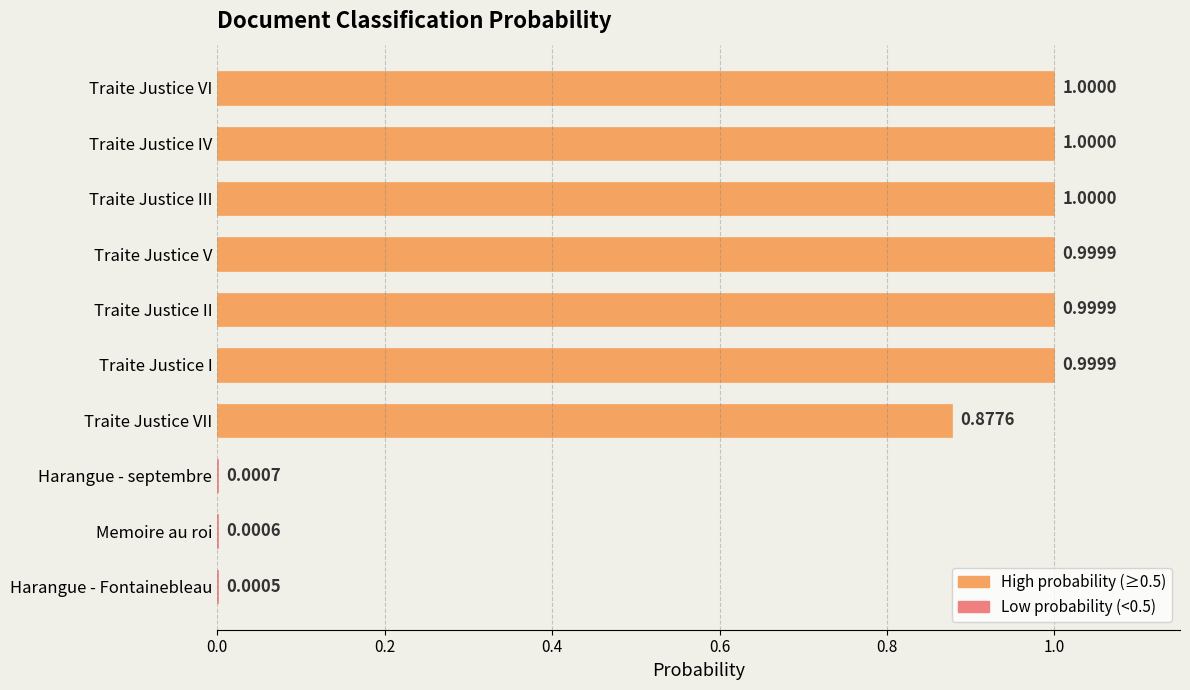

How many distinct data groups are displayed?

1